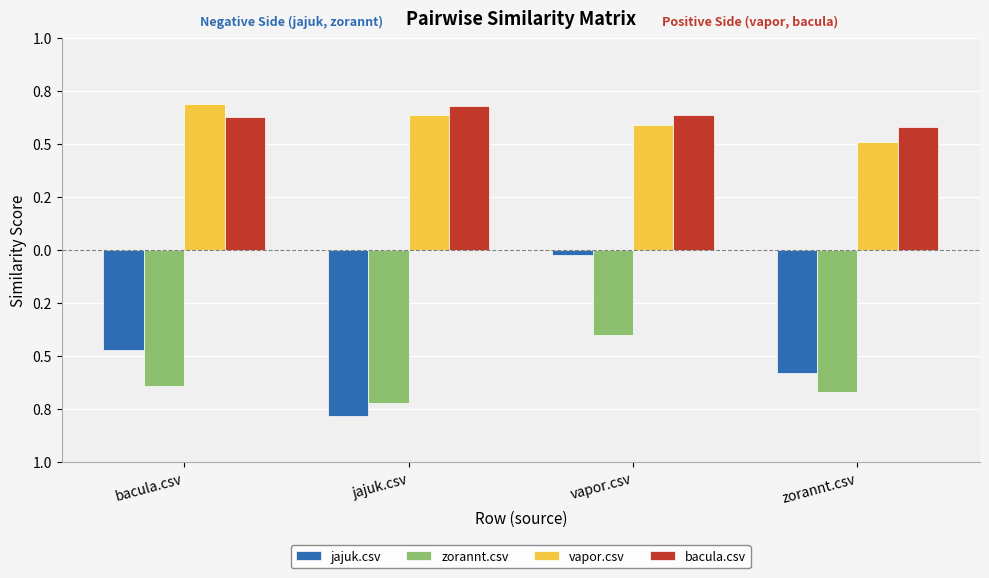

Does the chart contain stacked bars?

No